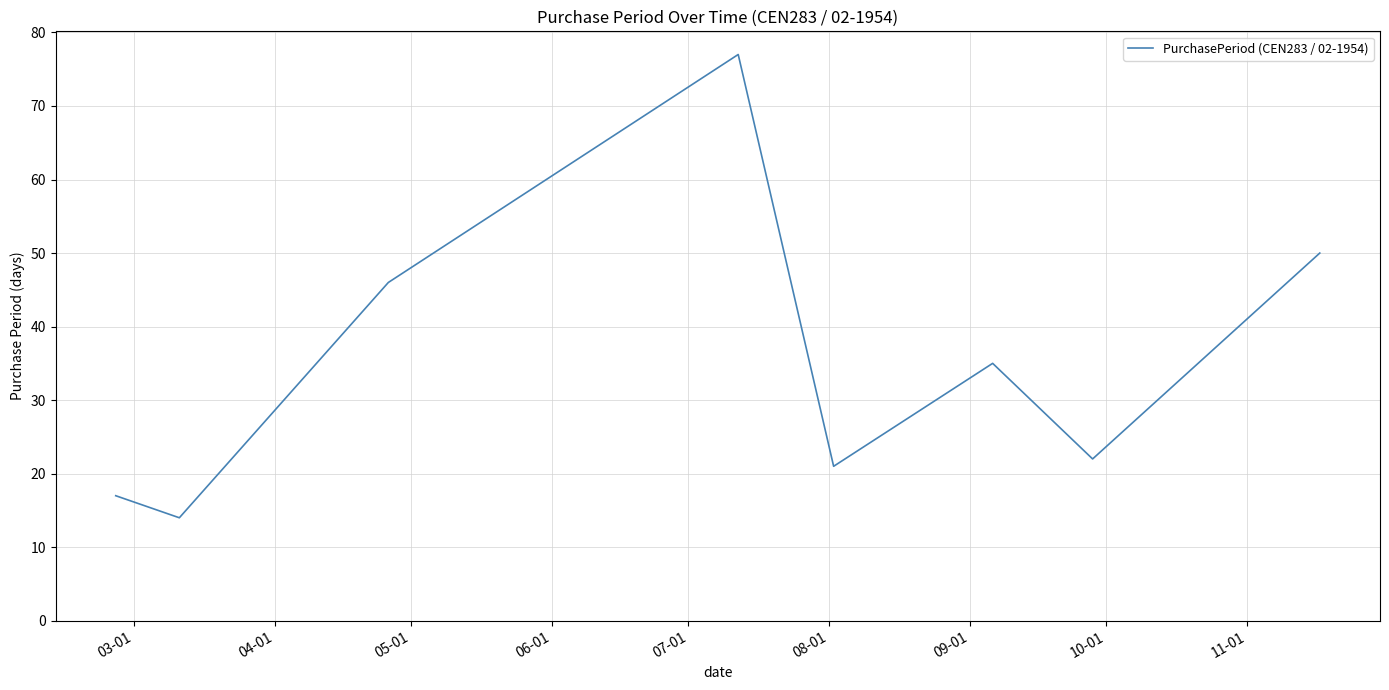

What is the difference between the second highest and second lowest values?

33